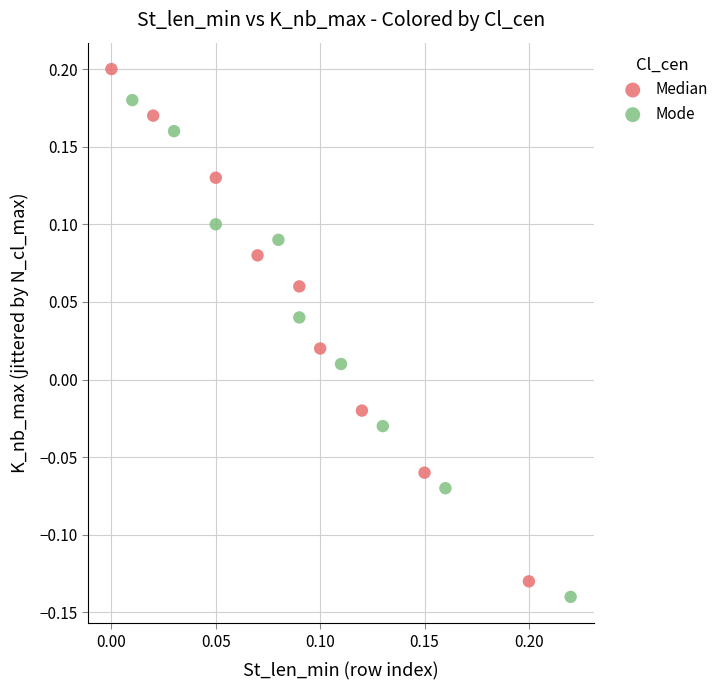

Which series has the widest spread of Y values?

Median